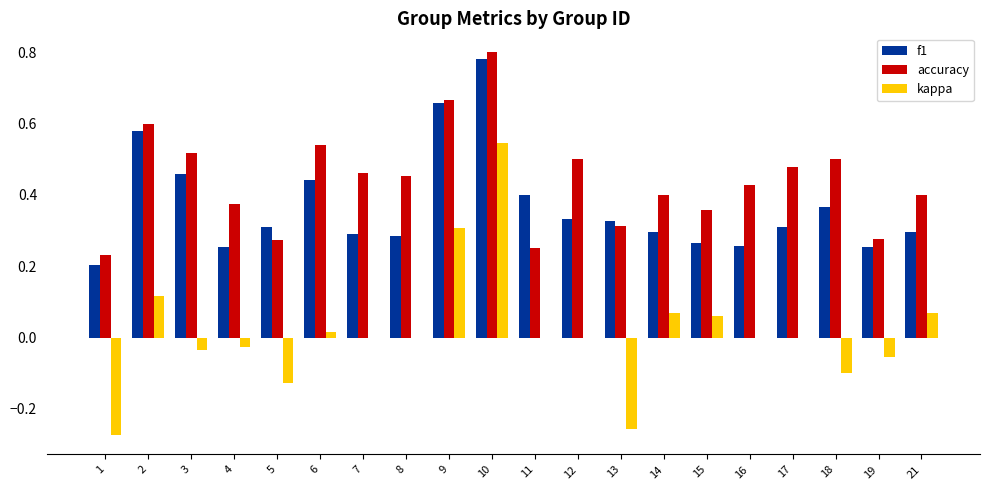

Which series has the largest total across all categories?

accuracy